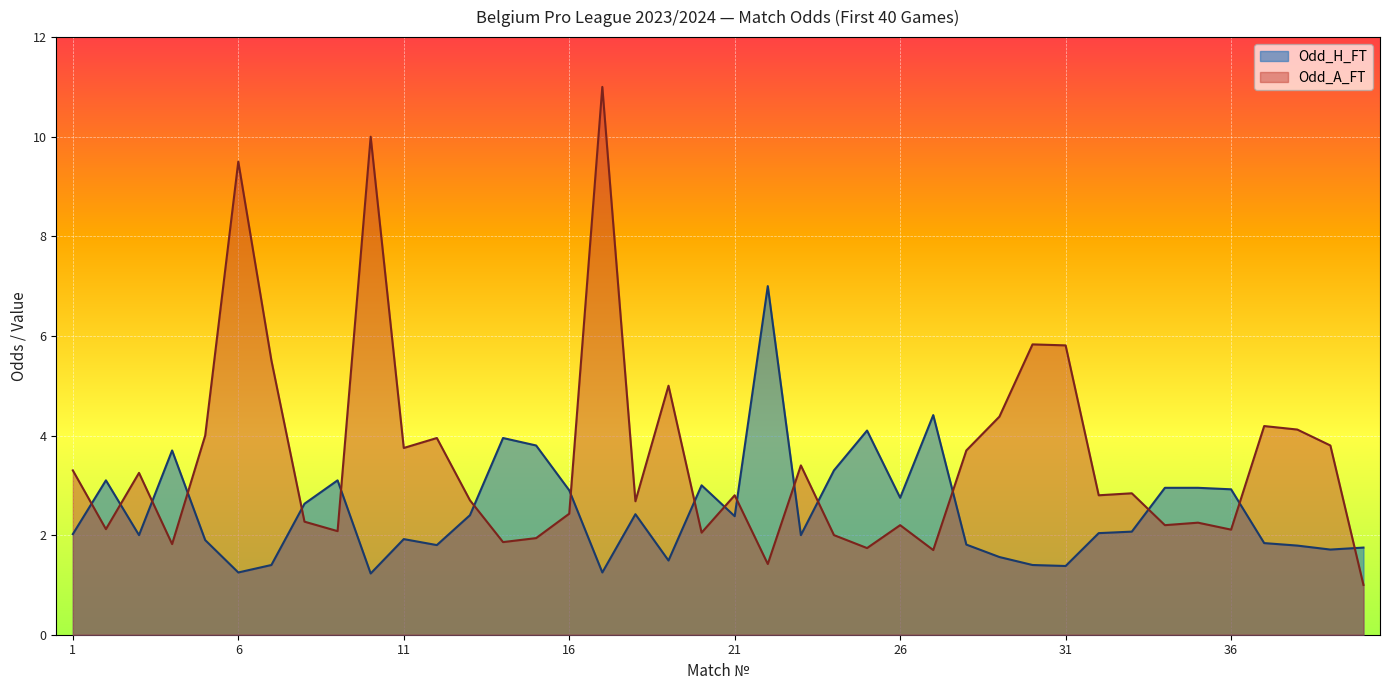

Which has a higher value, 38 or 27?

27